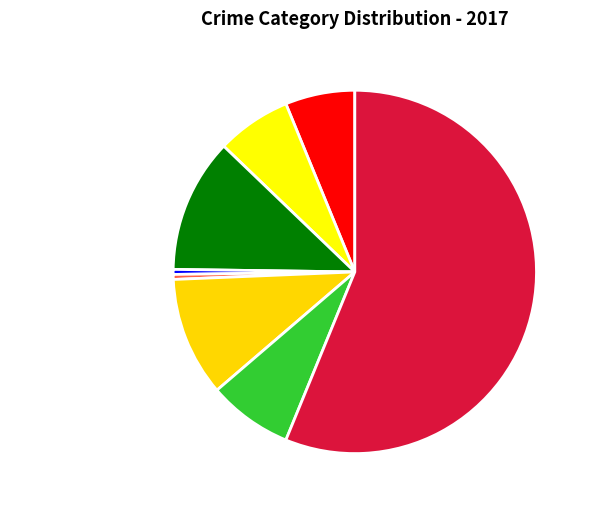

The Theft slice represents 56% of the pie. True or false?

True